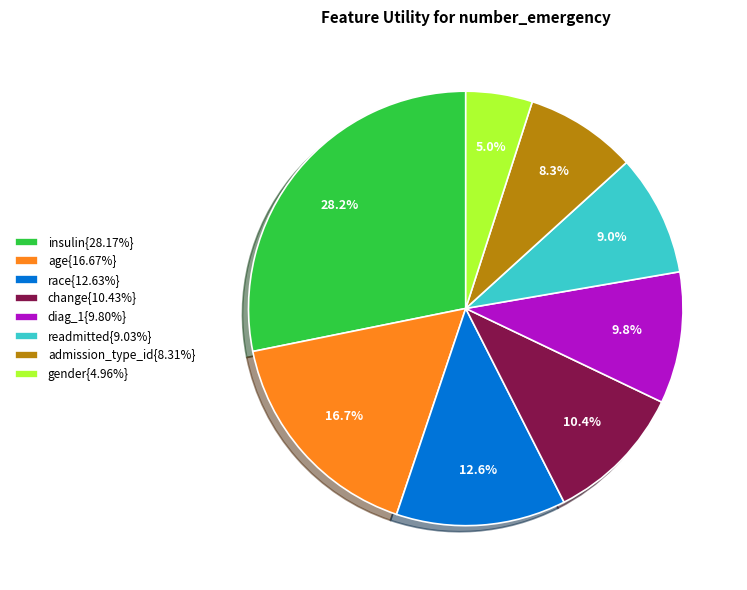

Is there any slice that represents more than half of the pie?

No